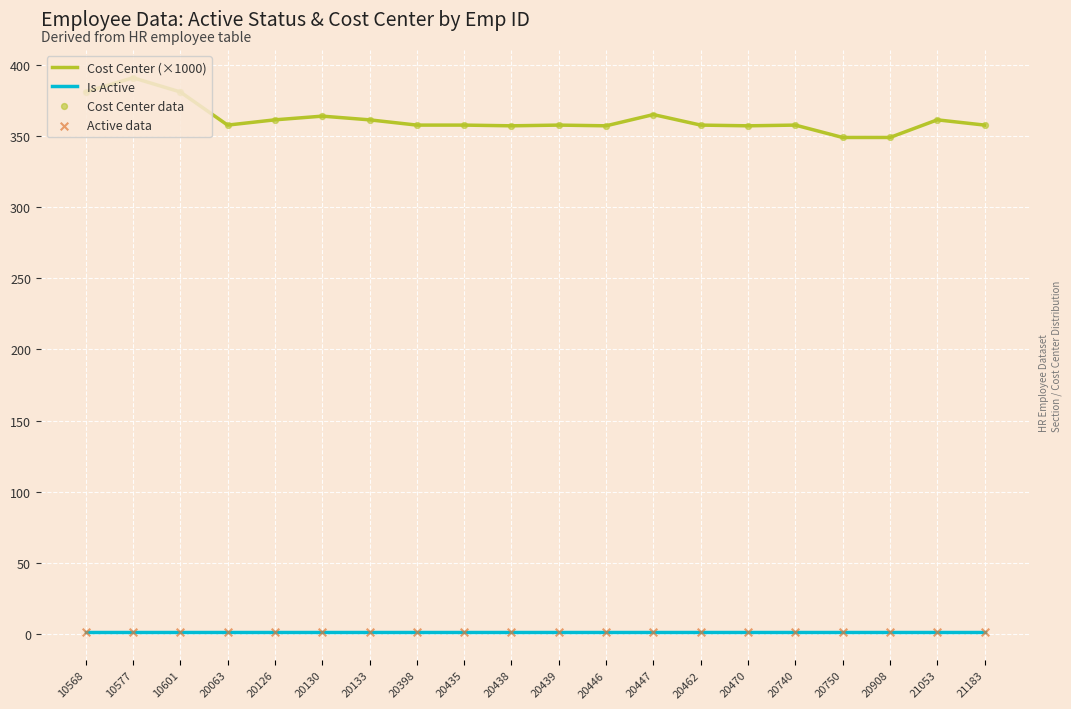

Which series has the largest total across all categories?

Cost Center (×1000)